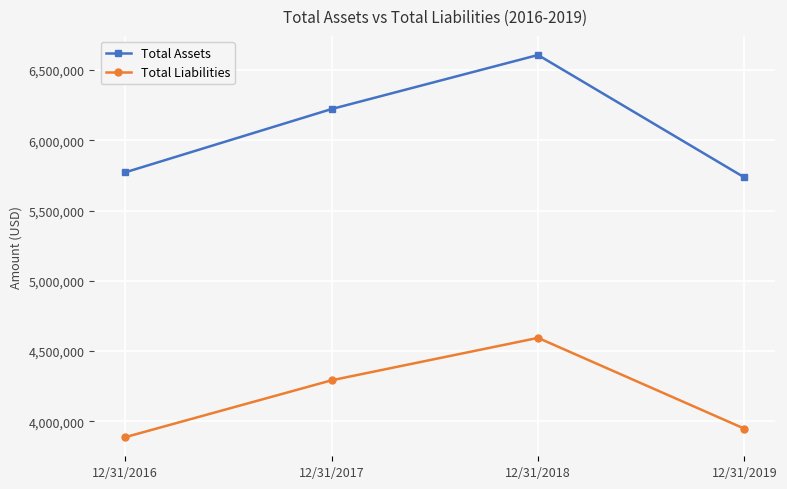

What value does the Total Liabilities series have at 12/31/2016, to the nearest 50?

3886400